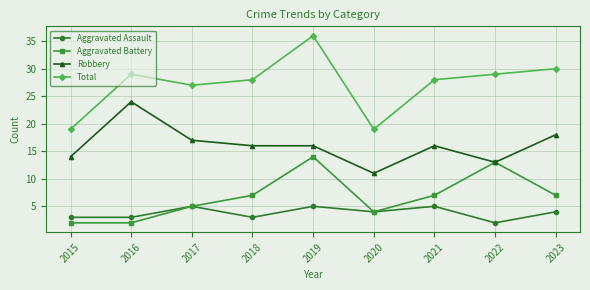

At how many categories does at least one series exceed 26?

7